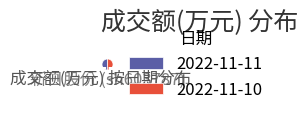

Which slice is the smallest?

2022-11-11